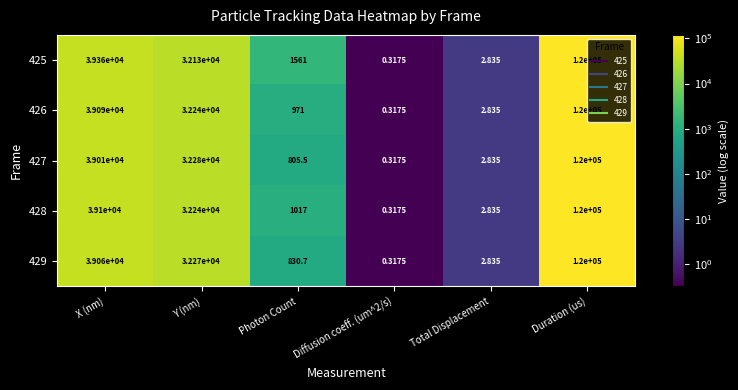

Is the value of 429 at Photon Count greater than the value of 427 at Duration (us)?

No